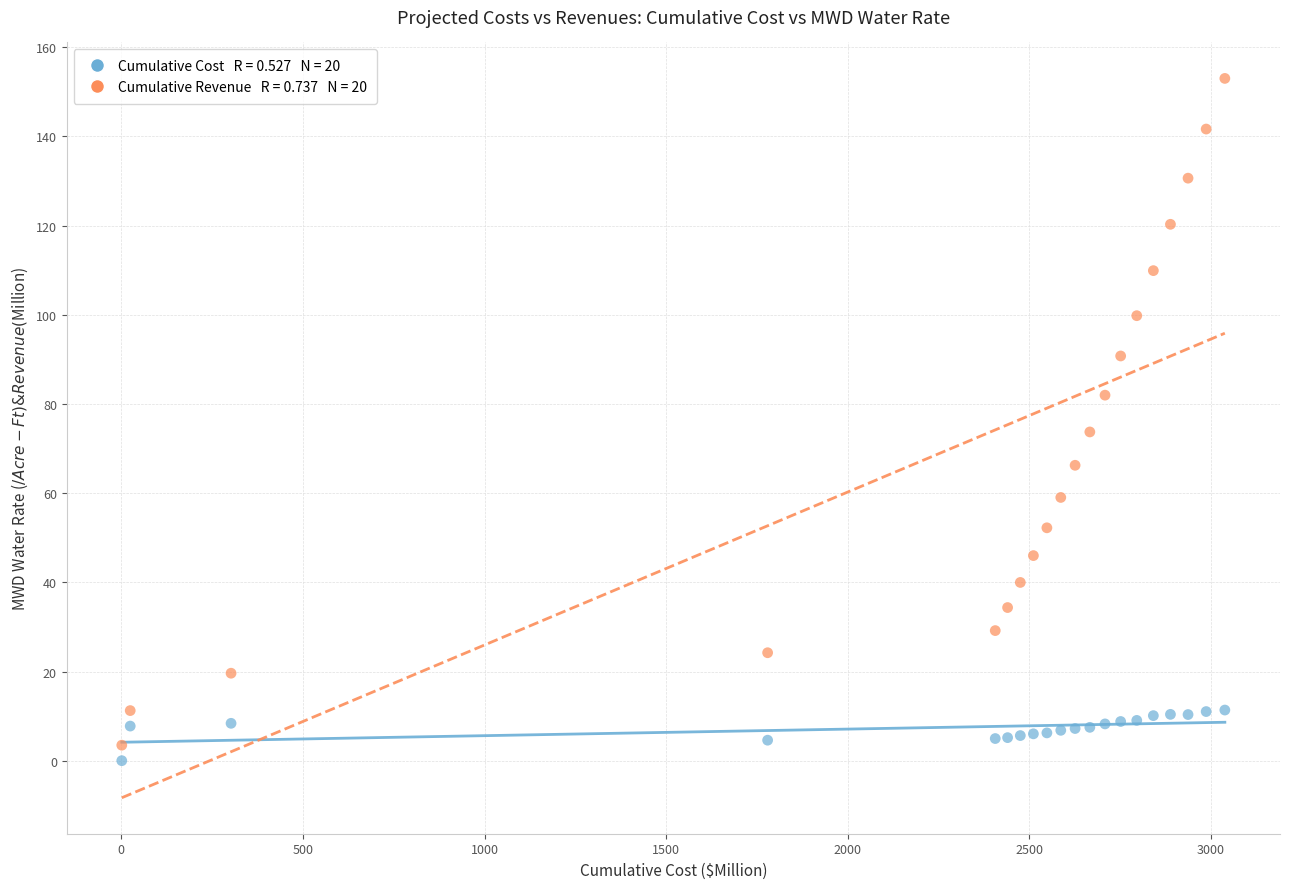

Across all series, what Y value is closest to 76?

73.7